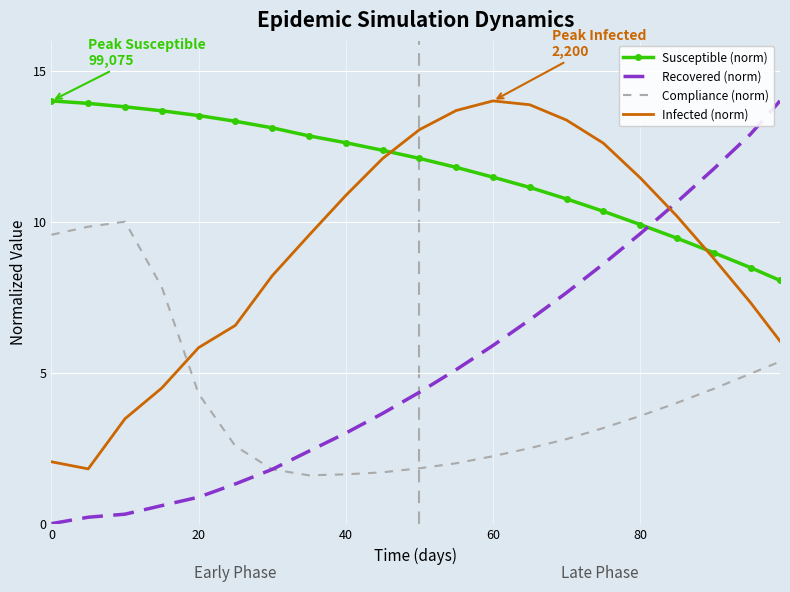

True or false: Infected (norm) and Recovered (norm) intersect in this chart.

True